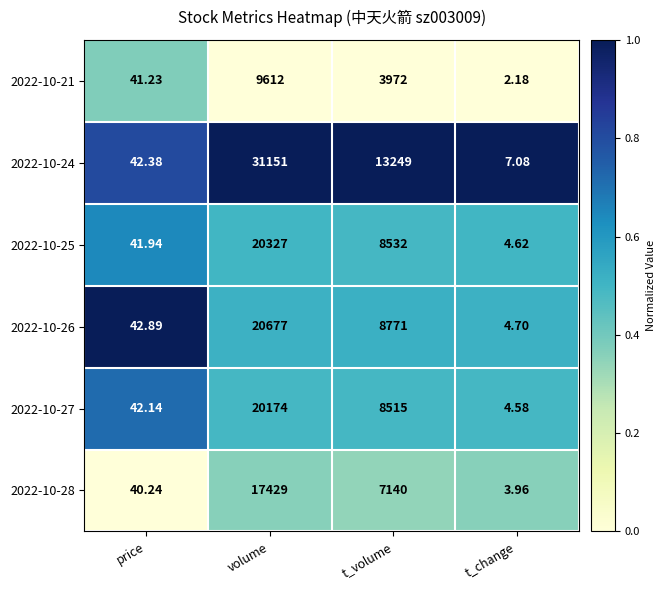

Which label corresponds to the largest value in the chart?

volume